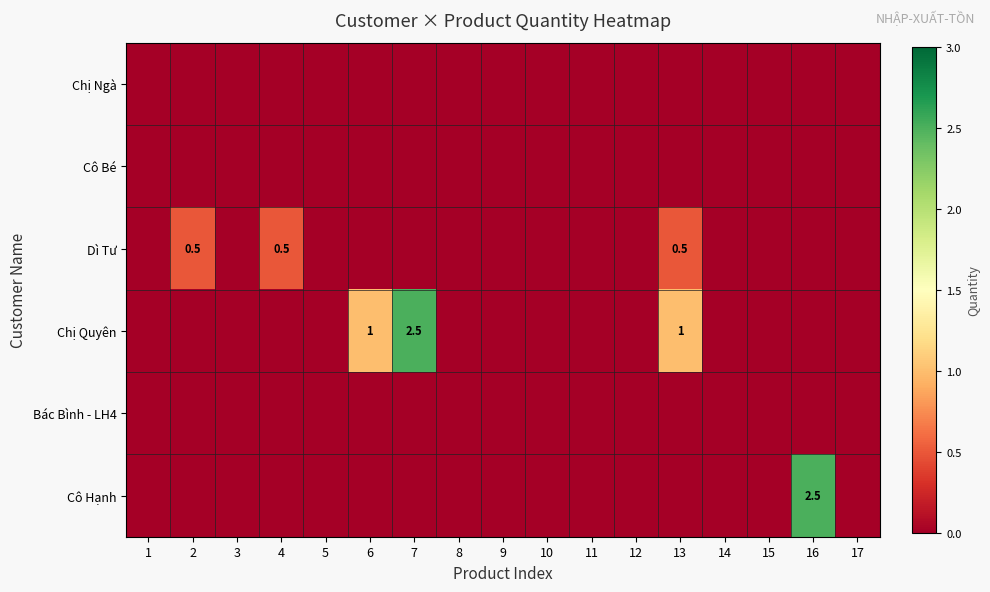

At how many categories does at least one series exceed 0?

6